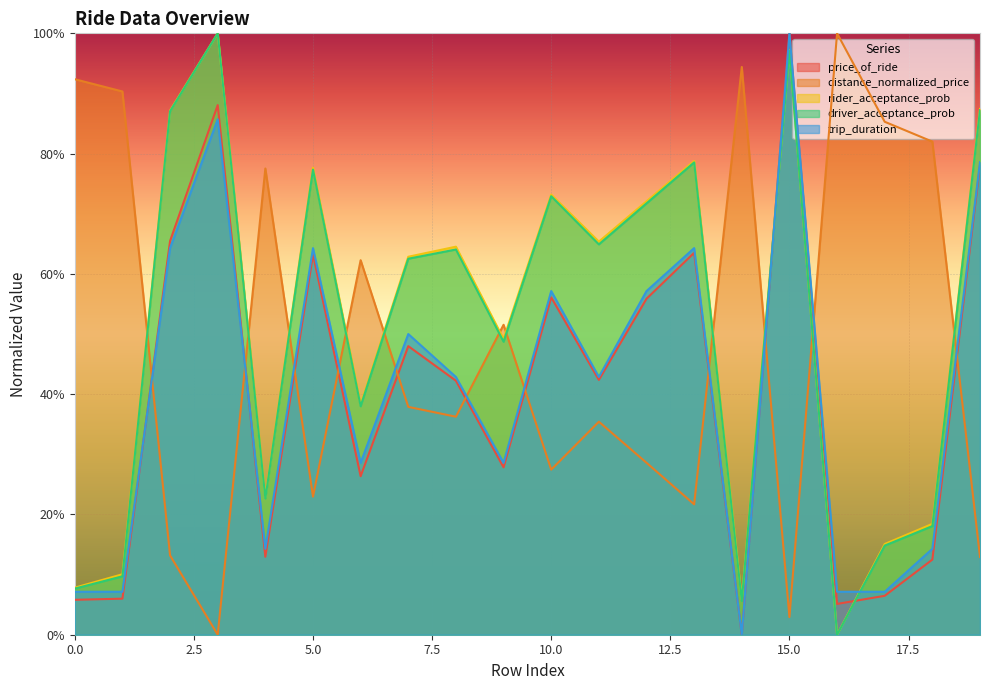

Does the chart display data point markers on the line(s)?

No